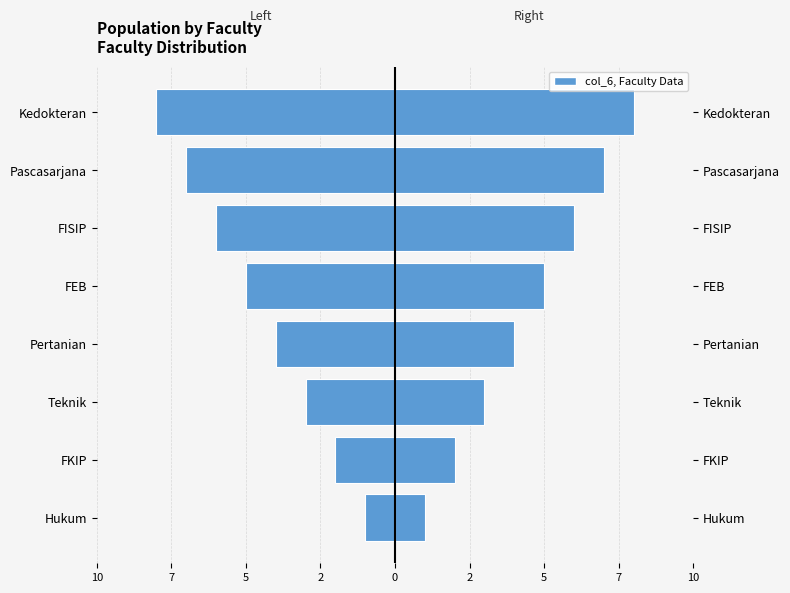

What is the average value of the col_6 series?

-4